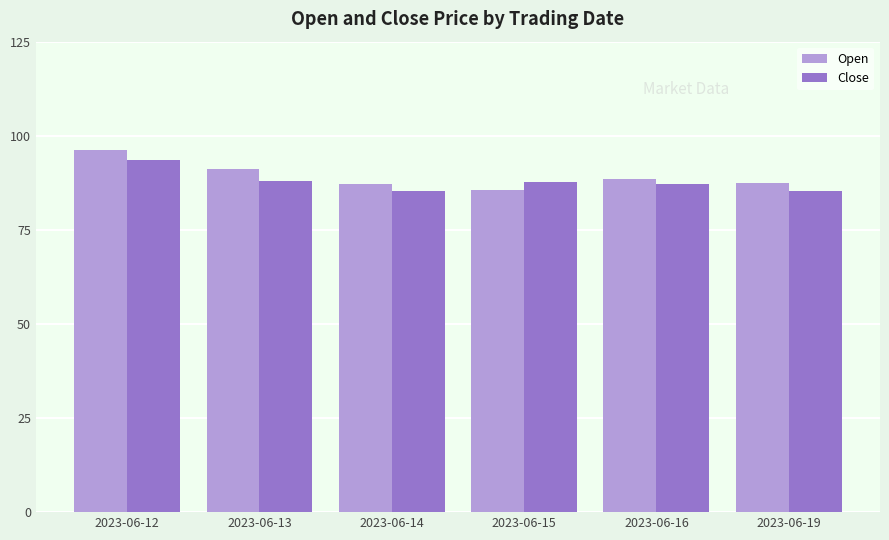

True or false: Open has a value of 87.8 at 2023-06-19.

True